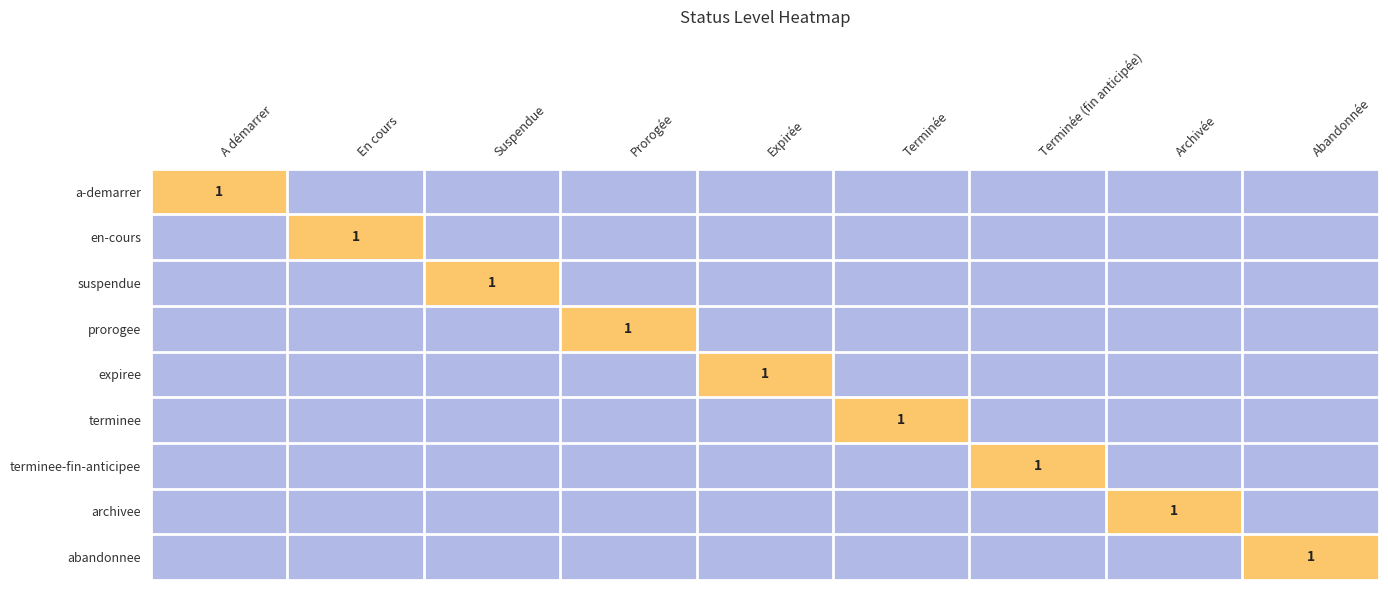

How many abandonnee values are between 0 and 1?

9